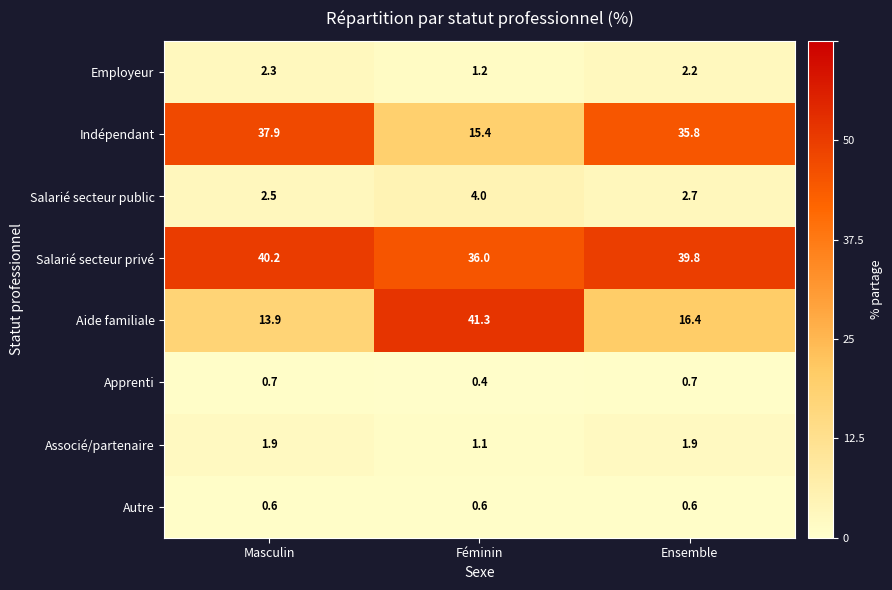

What is the spread (max minus min) of values at Féminin?

40.9